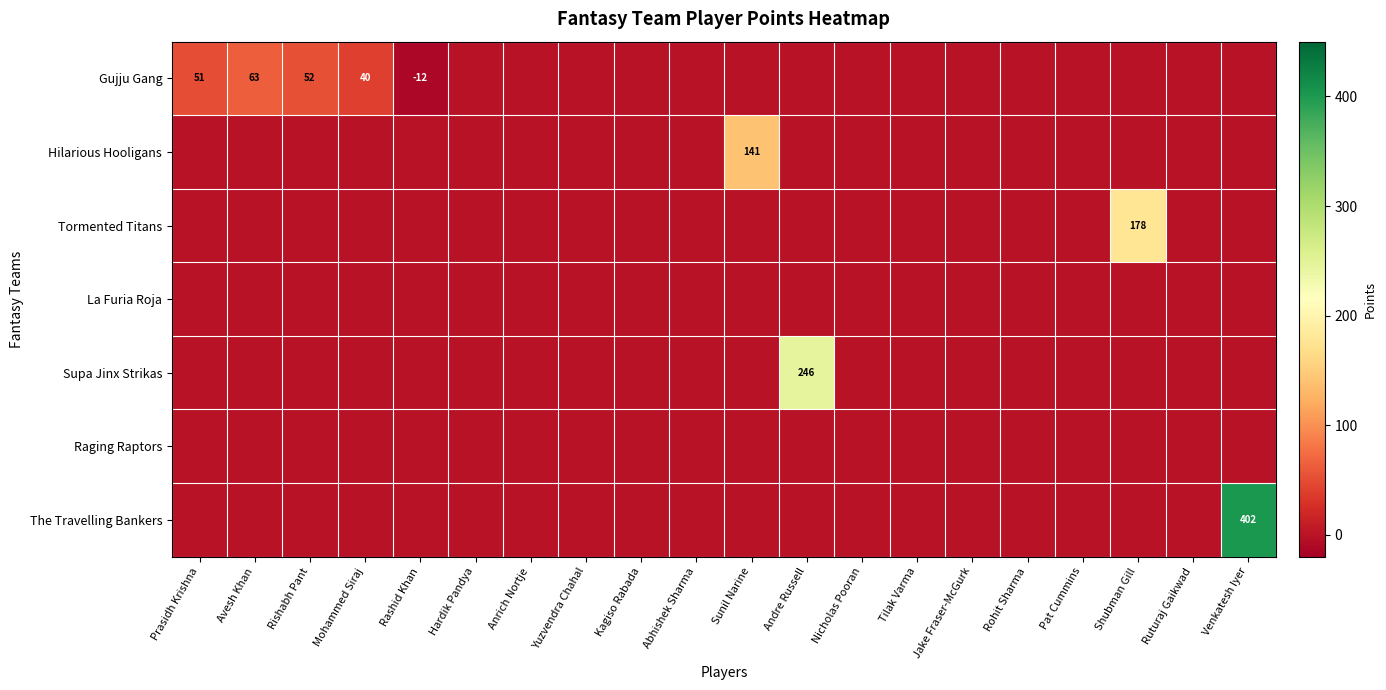

Which series changed the most between Avesh Khan and Rohit Sharma?

Gujju Gang